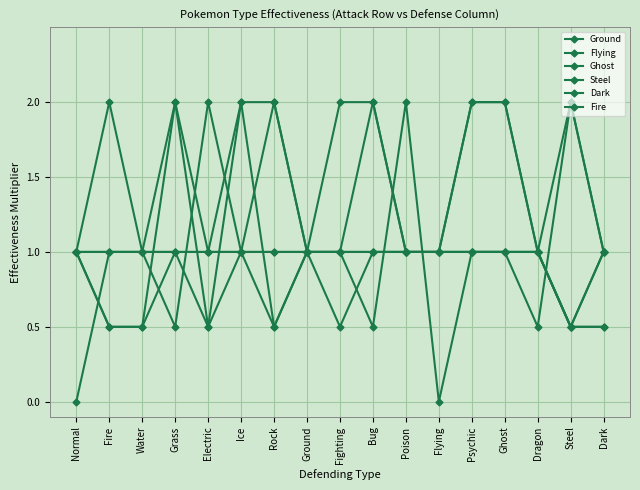

Count the number of categories in the chart.

17